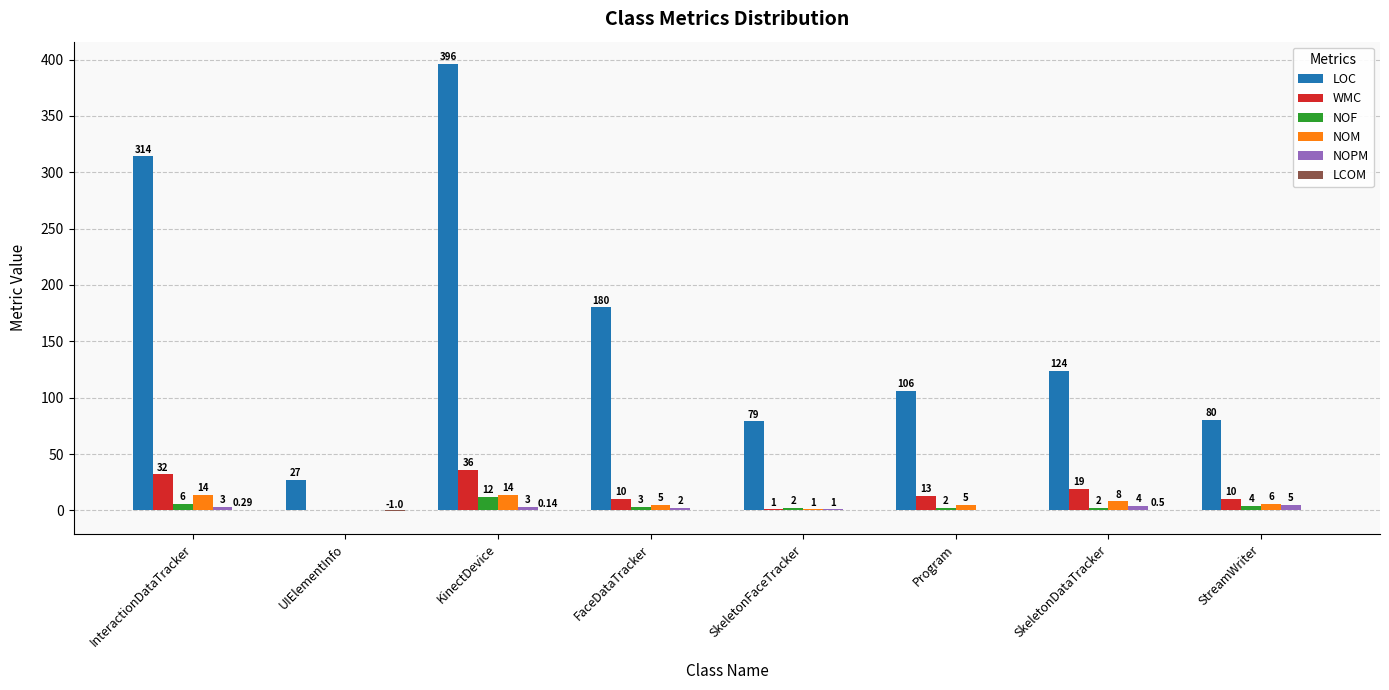

Which category has the highest value in the NOF series?

KinectDevice